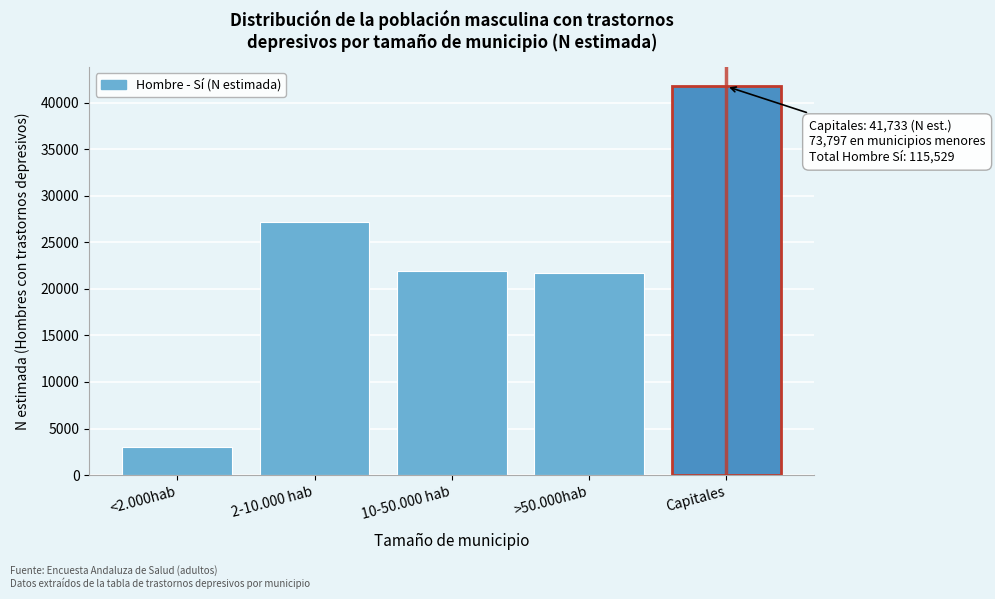

Reading right to left, transcribe all the data shown in this chart.

41733	21675	21872	27229	3021